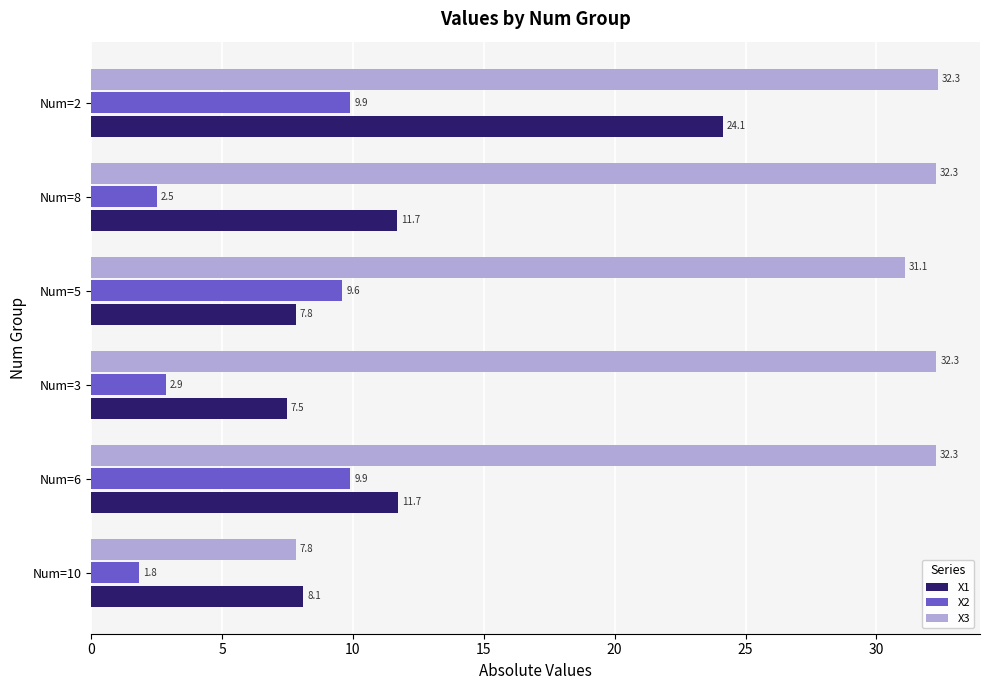

What is the difference between the X1 values at Num=8 and Num=10?

3.6